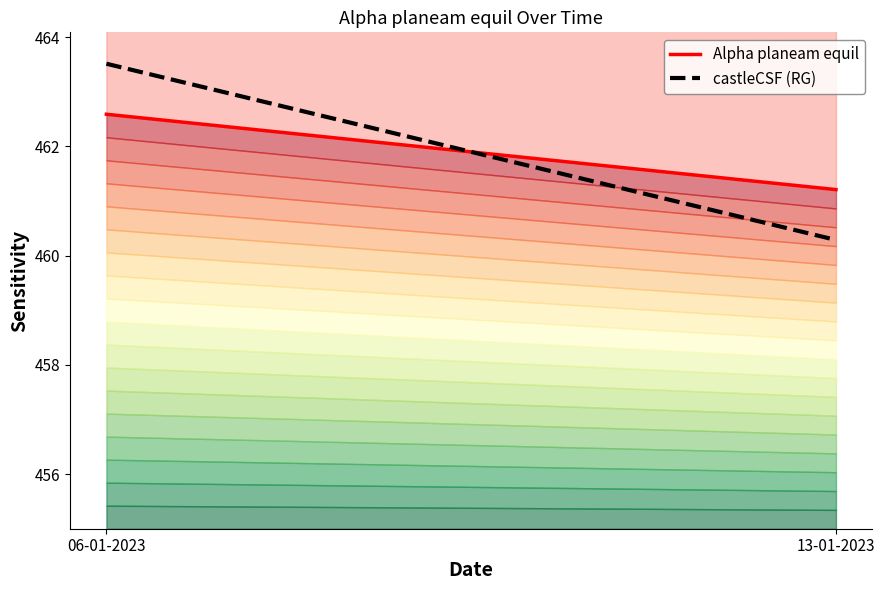

At which label is castleCSF (RG) closest to 461?

13-01-2023